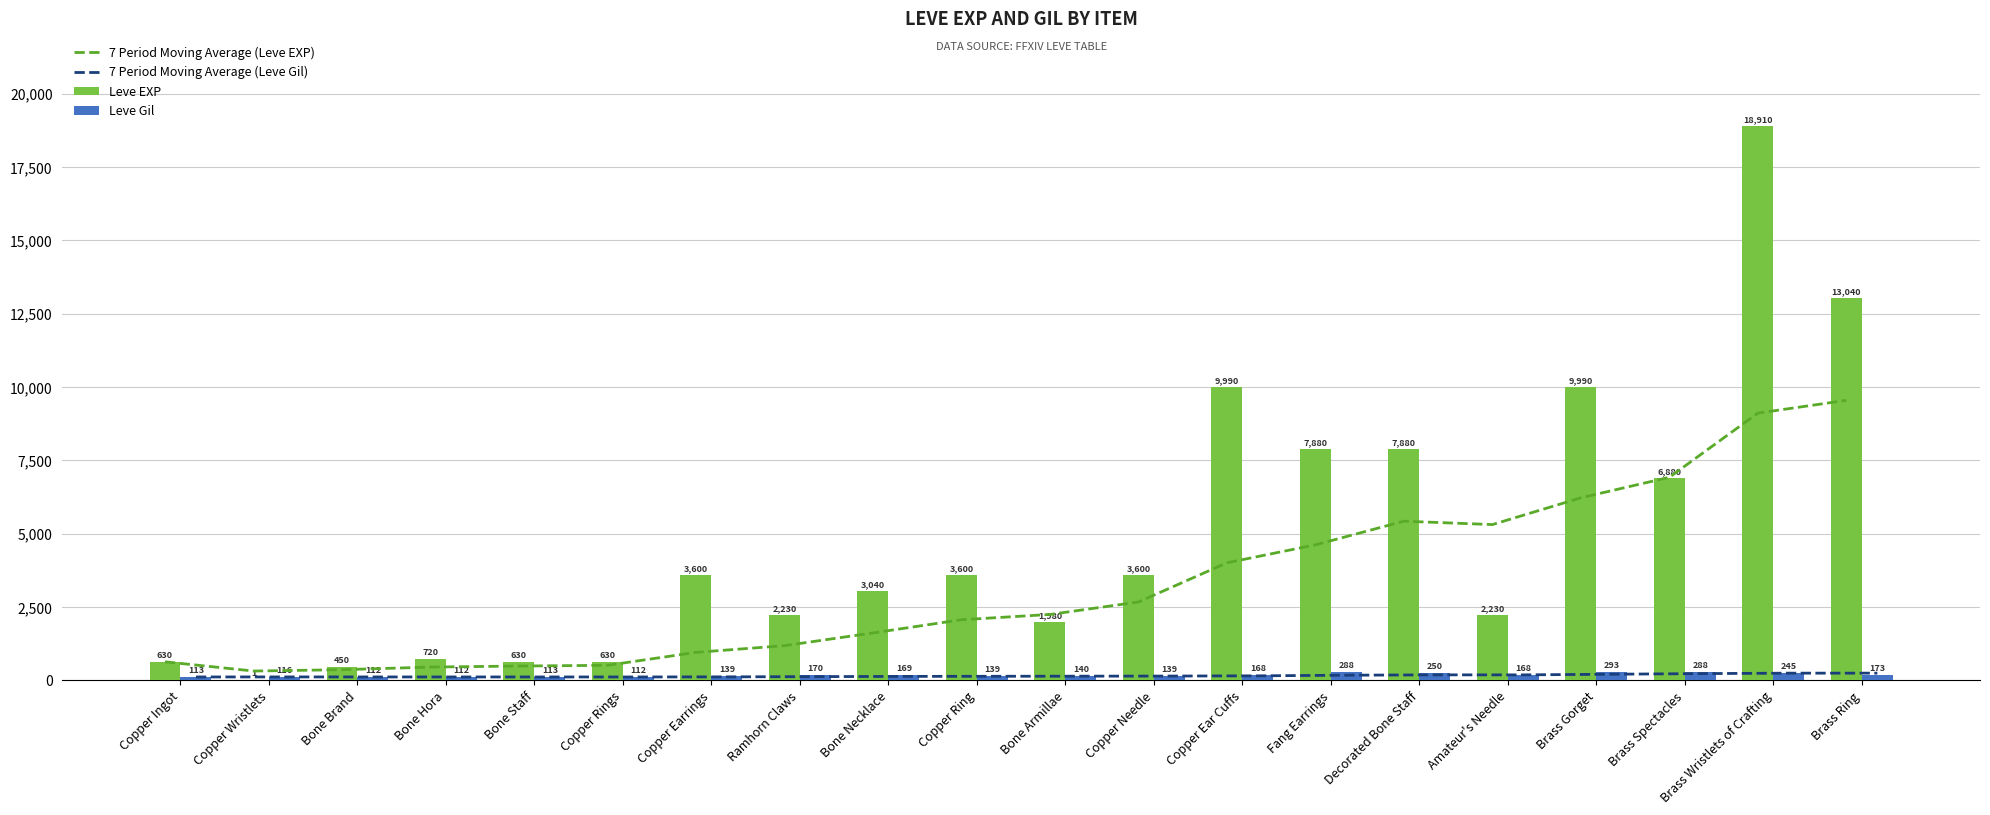

Rank the series by their maximum value, from highest to lowest.

Leve EXP, 7 Period Moving Average (Leve EXP), Leve Gil, 7 Period Moving Average (Leve Gil)